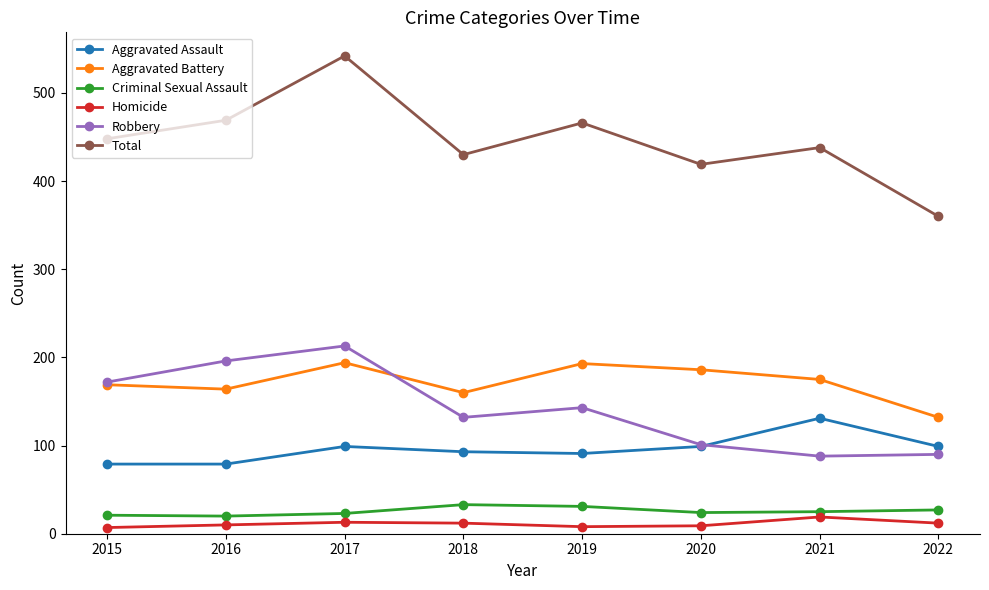

What is the average value of the Robbery series?

142